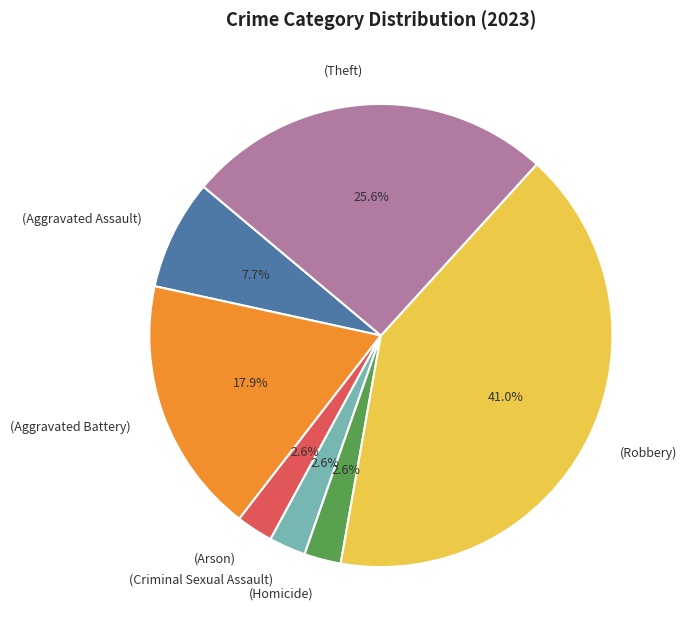

Does any single category account for the majority?

No